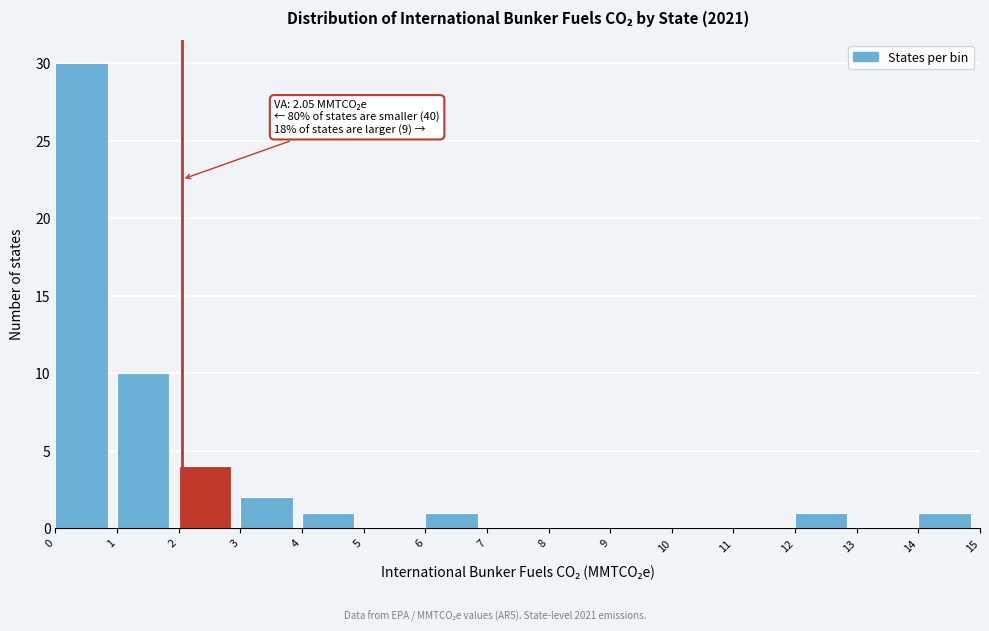

Which range on the x-axis has the tallest bar?

0 to 1